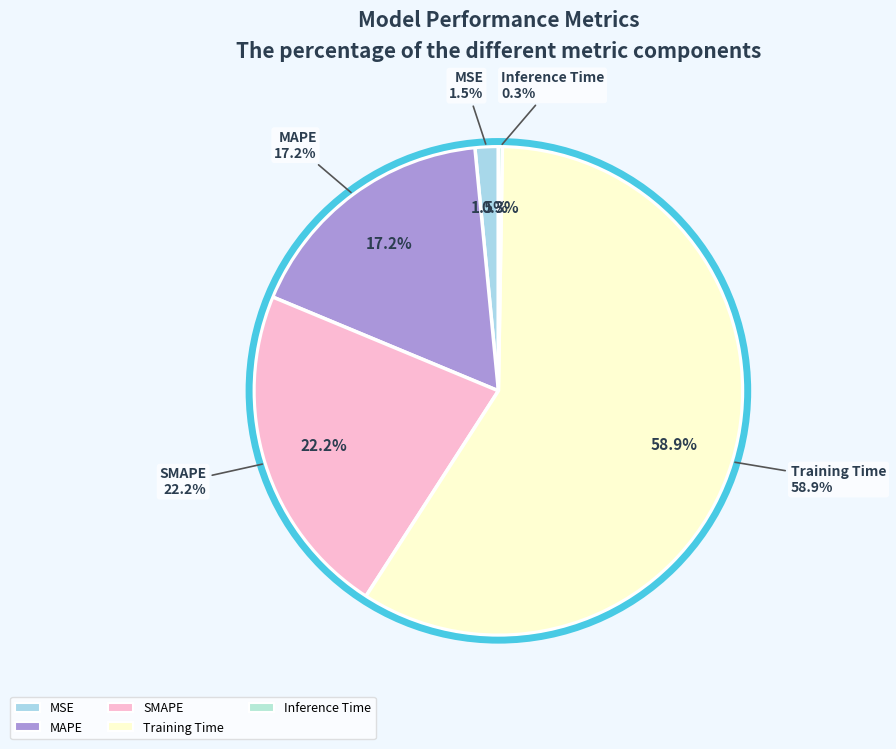

Which category has the smallest portion of the pie?

Inference Time